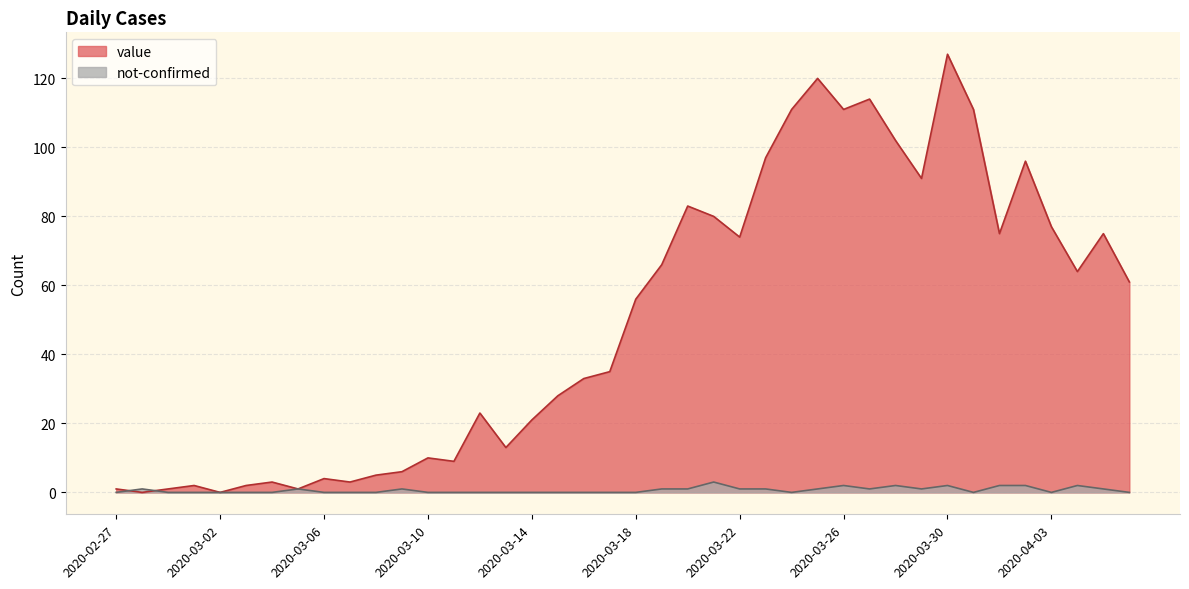

Is the value of not-confirmed at 2020-03-12 greater than the value of value at 2020-03-20?

No